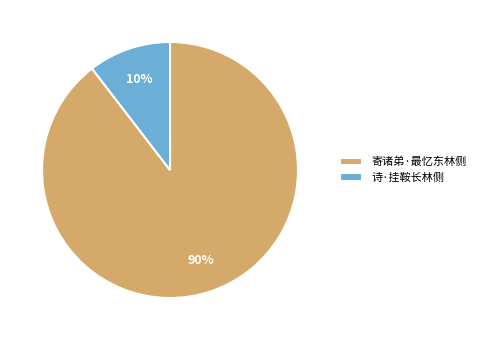

What is the smallest slice in the pie chart?

诗·挂鞍长林侧